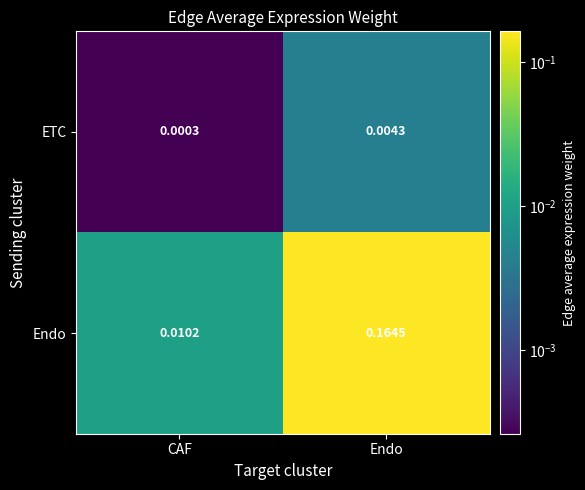

Which series has the largest total across all categories?

Endo